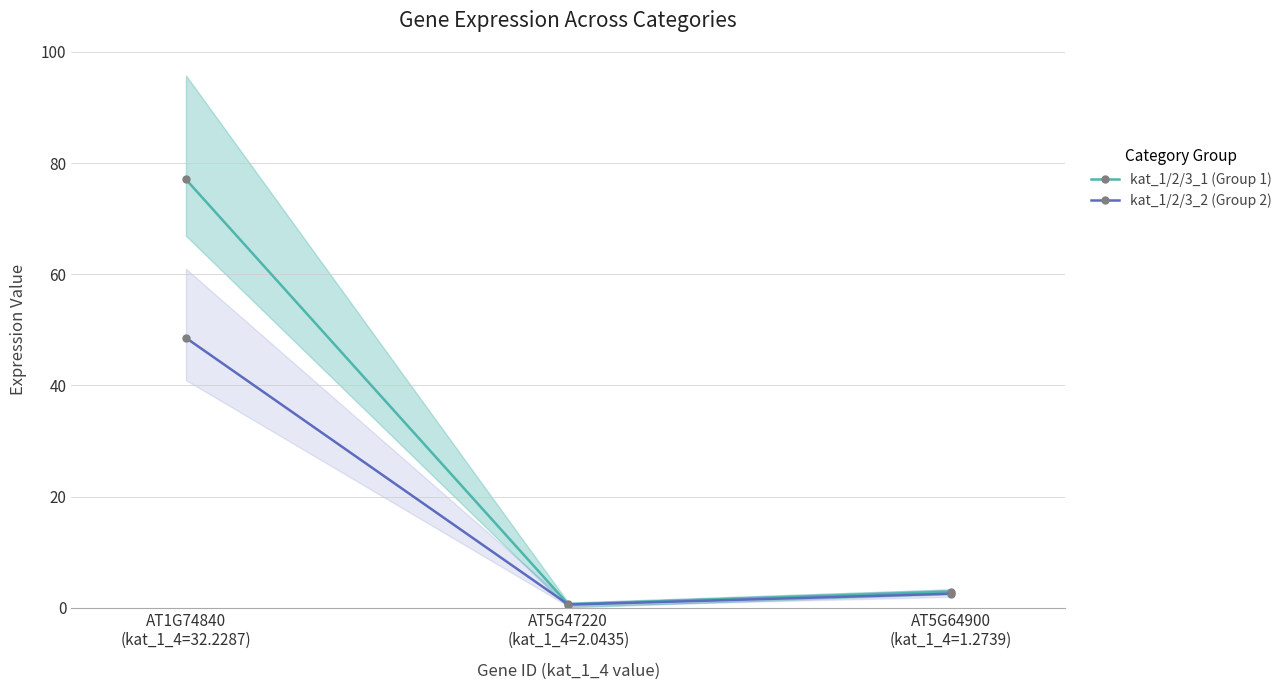

What are all the series names shown in the legend?

kat_1/2/3_1 (Group 1), kat_1/2/3_2 (Group 2)